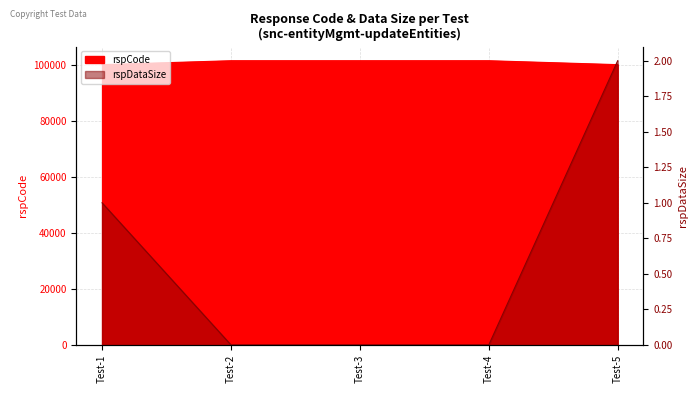

At which label does rspCode reach its peak?

Test-2